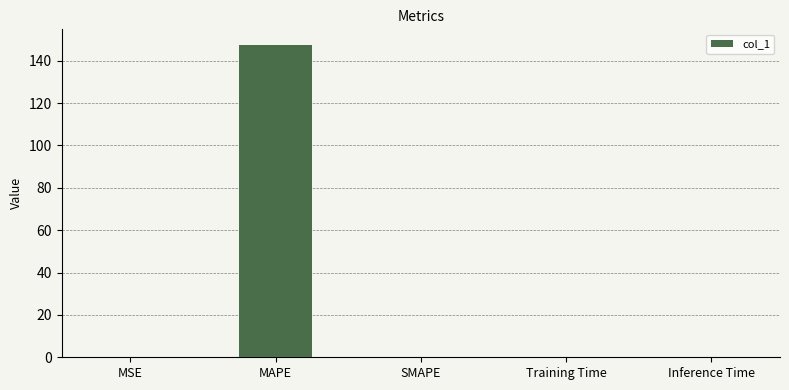

Which label corresponds to the largest value in the chart?

MAPE